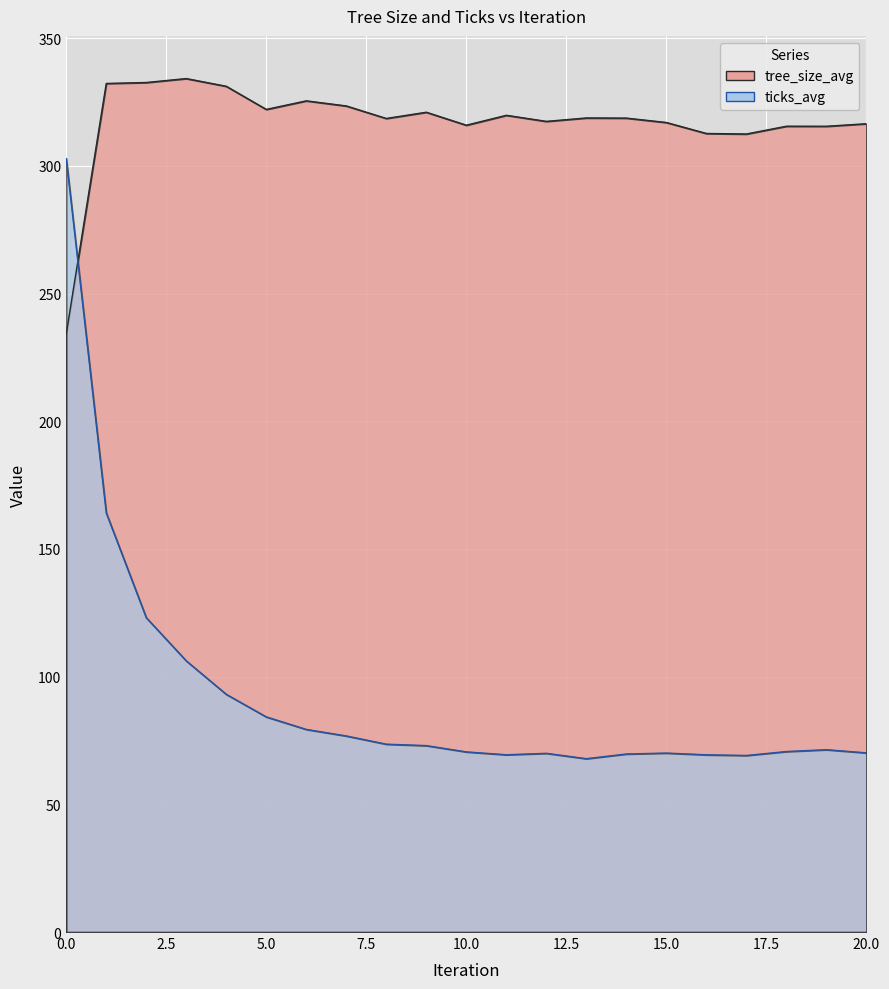

What is the difference between the tree_size_avg values at 20 and 13?

2.3